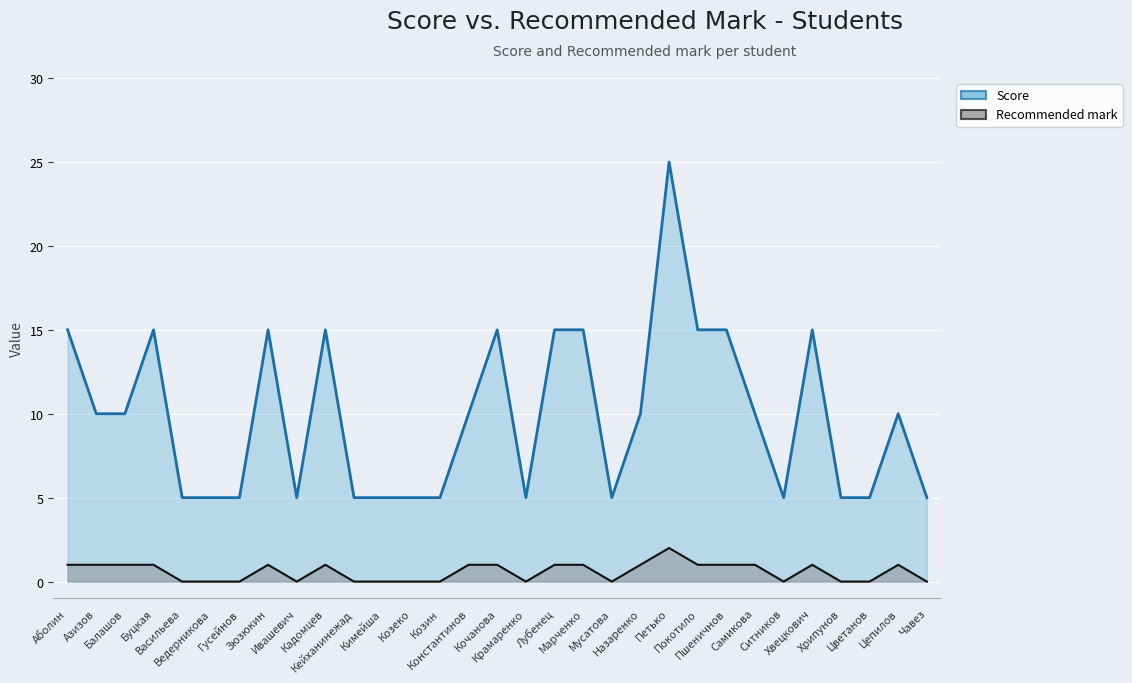

In Recommended mark (line), how many points are higher than both neighbors (excluding endpoints)?

5